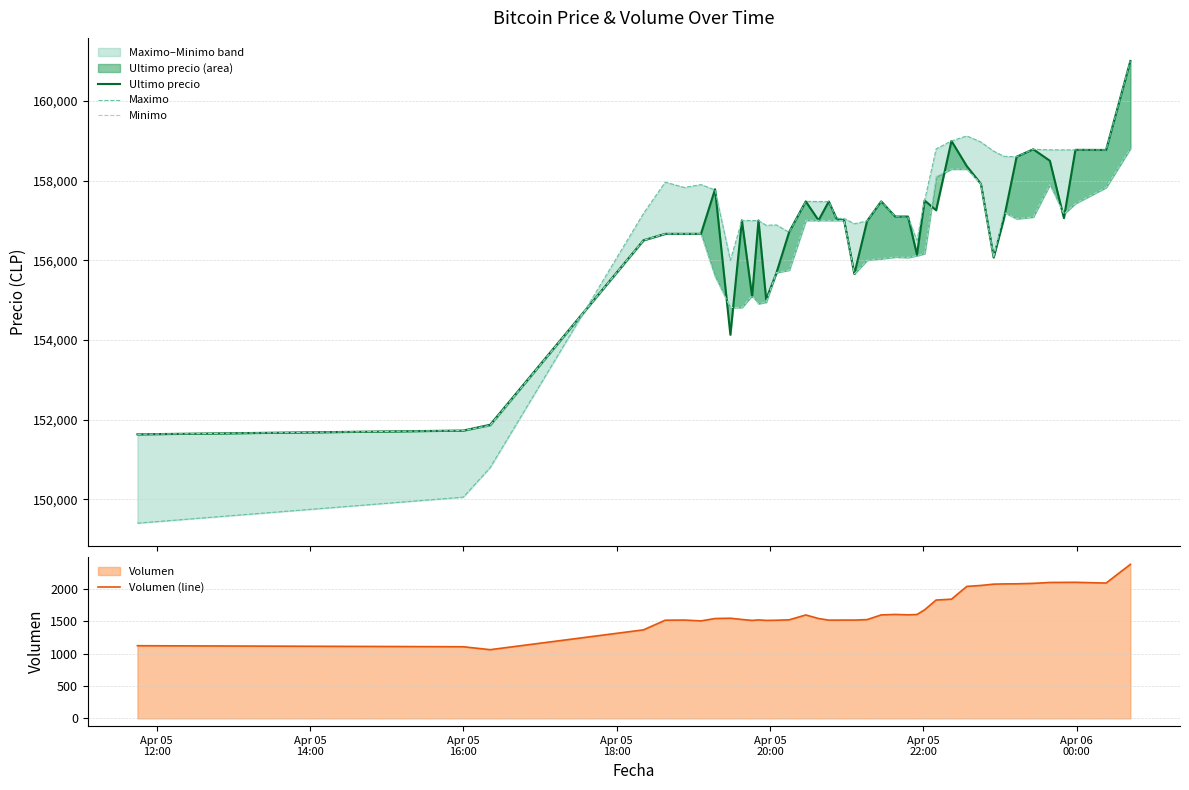

What is the minimum value for Volumen (line)?

1062.3